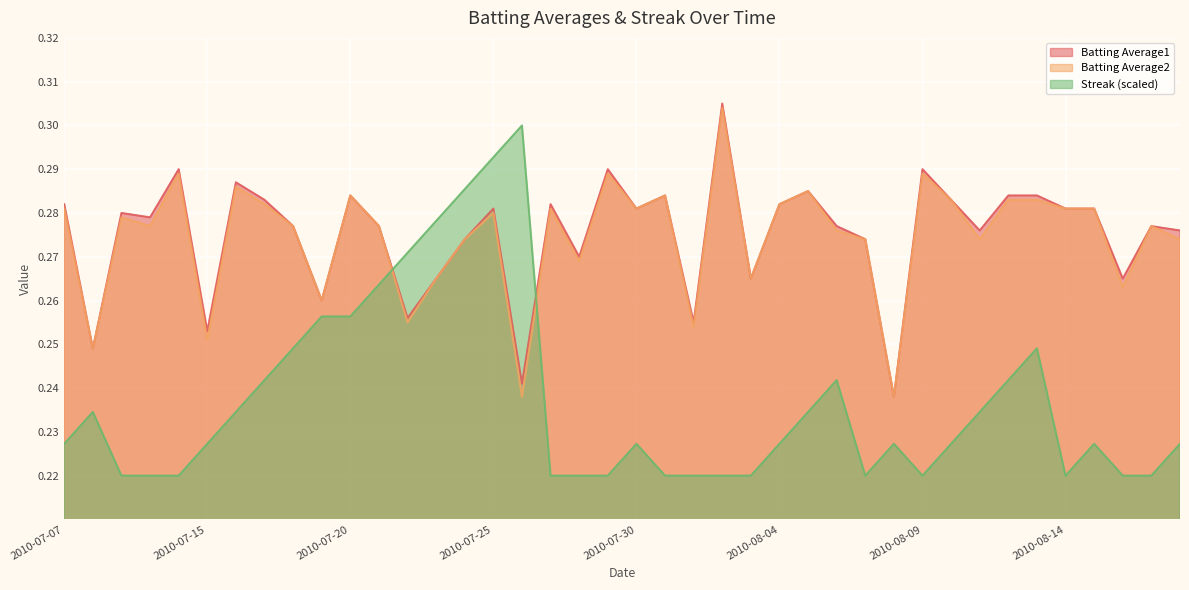

Reading left to right, transcribe all the data shown in this chart.

Batting Average1: 2010-07-07=0.3	2010-07-08=0.2	2010-07-09=0.3	2010-07-10=0.3	2010-07-11=0.3	2010-07-15=0.3	2010-07-16=0.3	2010-07-17=0.3	2010-07-18=0.3	2010-07-19=0.3	2010-07-20=0.3	2010-07-21=0.3	2010-07-22=0.3	2010-07-23=0.3	2010-07-24=0.3	2010-07-25=0.3	2010-07-26=0.2	2010-07-27=0.3	2010-07-28=0.3	2010-07-29=0.3	2010-07-30=0.3	2010-07-31=0.3	2010-08-01=0.3	2010-08-02=0.3	2010-08-03=0.3	2010-08-04=0.3	2010-08-05=0.3	2010-08-06=0.3	2010-08-07=0.3	2010-08-08=0.2	2010-08-09=0.3	2010-08-10=0.3	2010-08-11=0.3	2010-08-12=0.3	2010-08-13=0.3	2010-08-14=0.3	2010-08-15=0.3	2010-08-16=0.3	2010-08-17=0.3	2010-08-18=0.3
Batting Average2: 2010-07-07=0.3	2010-07-08=0.2	2010-07-09=0.3	2010-07-10=0.3	2010-07-11=0.3	2010-07-15=0.3	2010-07-16=0.3	2010-07-17=0.3	2010-07-18=0.3	2010-07-19=0.3	2010-07-20=0.3	2010-07-21=0.3	2010-07-22=0.3	2010-07-23=0.3	2010-07-24=0.3	2010-07-25=0.3	2010-07-26=0.2	2010-07-27=0.3	2010-07-28=0.3	2010-07-29=0.3	2010-07-30=0.3	2010-07-31=0.3	2010-08-01=0.3	2010-08-02=0.3	2010-08-03=0.3	2010-08-04=0.3	2010-08-05=0.3	2010-08-06=0.3	2010-08-07=0.3	2010-08-08=0.2	2010-08-09=0.3	2010-08-10=0.3	2010-08-11=0.3	2010-08-12=0.3	2010-08-13=0.3	2010-08-14=0.3	2010-08-15=0.3	2010-08-16=0.3	2010-08-17=0.3	2010-08-18=0.3
Streak: 2010-07-07=0.2	2010-07-08=0.2	2010-07-09=0.2	2010-07-10=0.2	2010-07-11=0.2	2010-07-15=0.2	2010-07-16=0.2	2010-07-17=0.2	2010-07-18=0.2	2010-07-19=0.3	2010-07-20=0.3	2010-07-21=0.3	2010-07-22=0.3	2010-07-23=0.3	2010-07-24=0.3	2010-07-25=0.3	2010-07-26=0.3	2010-07-27=0.2	2010-07-28=0.2	2010-07-29=0.2	2010-07-30=0.2	2010-07-31=0.2	2010-08-01=0.2	2010-08-02=0.2	2010-08-03=0.2	2010-08-04=0.2	2010-08-05=0.2	2010-08-06=0.2	2010-08-07=0.2	2010-08-08=0.2	2010-08-09=0.2	2010-08-10=0.2	2010-08-11=0.2	2010-08-12=0.2	2010-08-13=0.2	2010-08-14=0.2	2010-08-15=0.2	2010-08-16=0.2	2010-08-17=0.2	2010-08-18=0.2